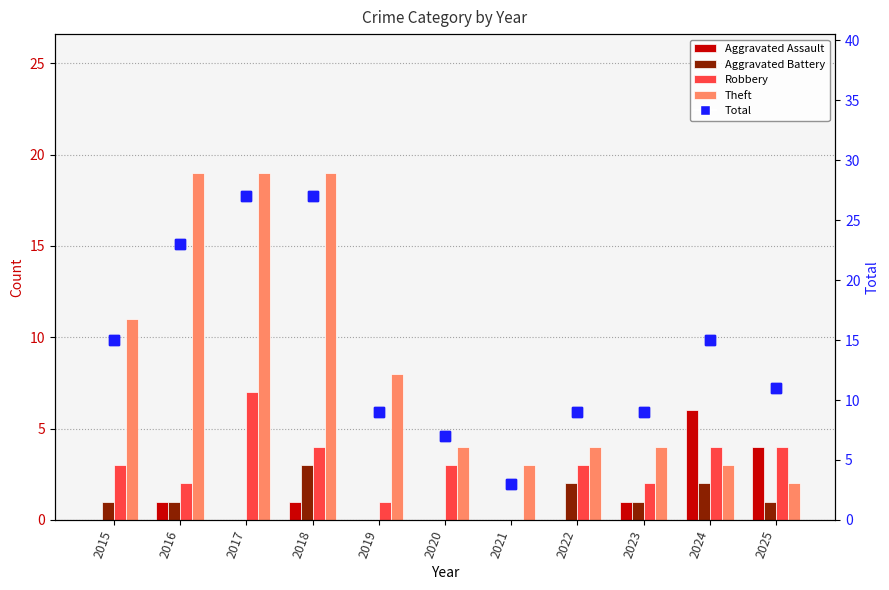

Where is Aggravated Assault nearest to the value 3?

2025